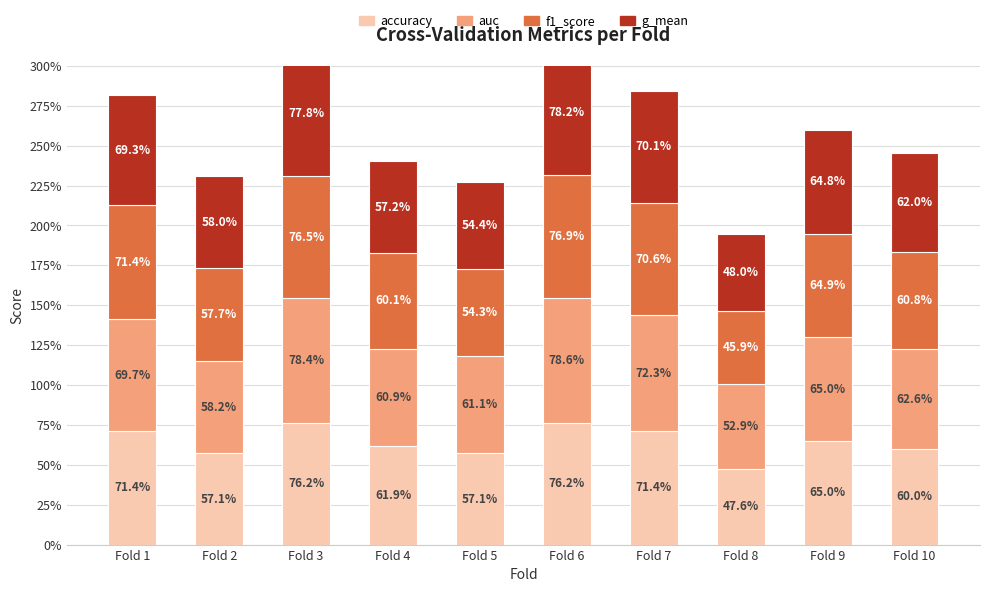

Where is auc nearest to the value 0?

Fold 8